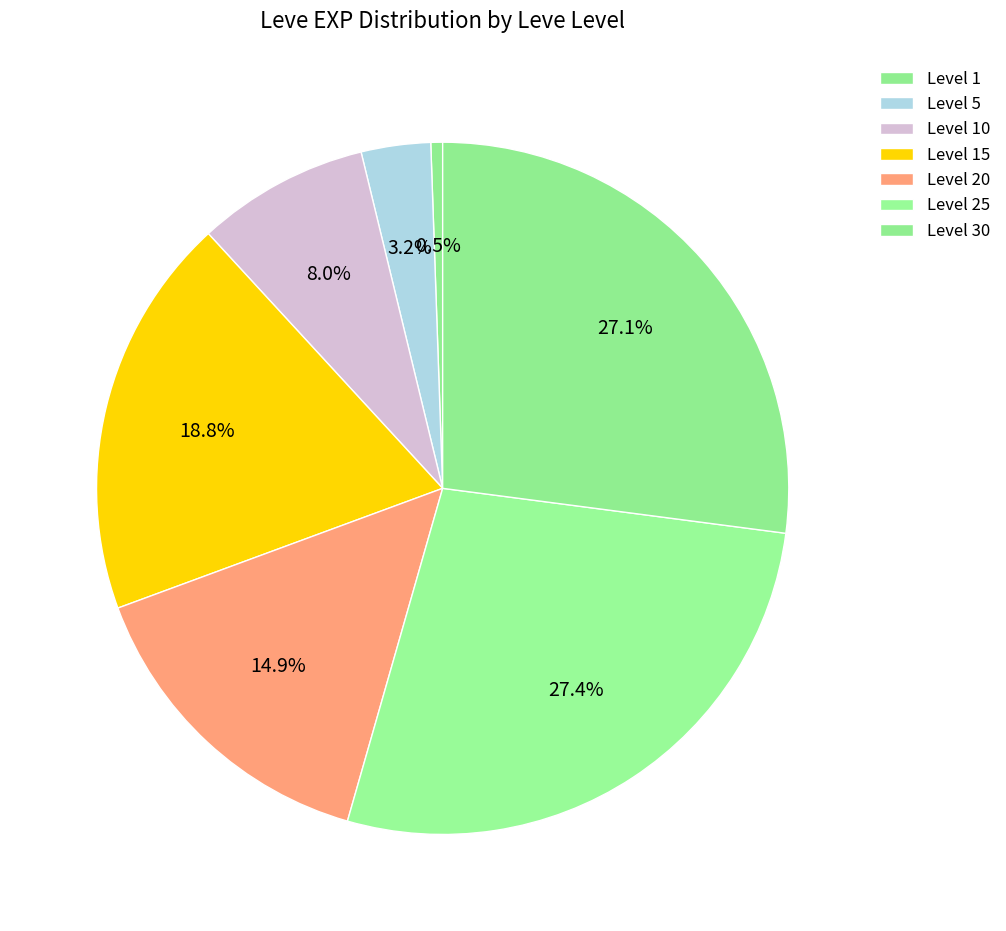

Which slice is the smallest?

Level 1